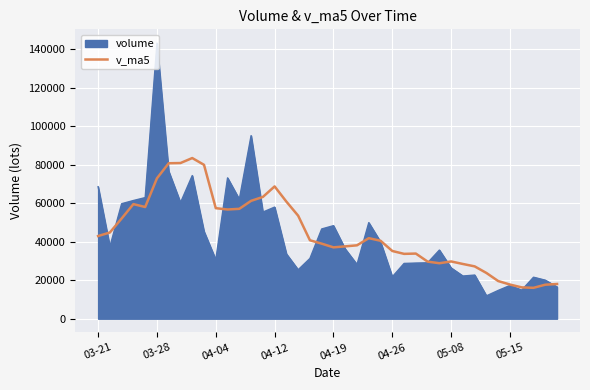

Does the chart have visible grid lines?

Yes